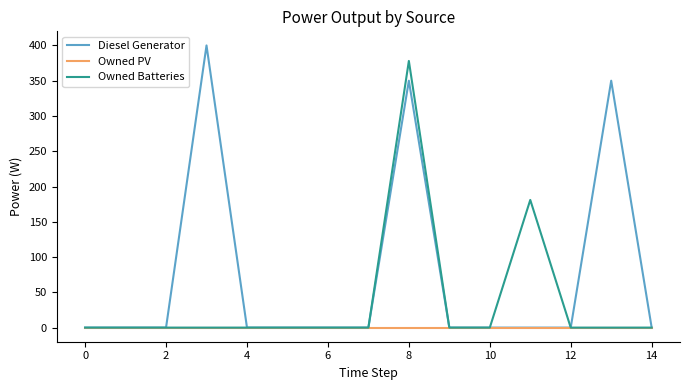

What is the maximum value shown in the chart?

400